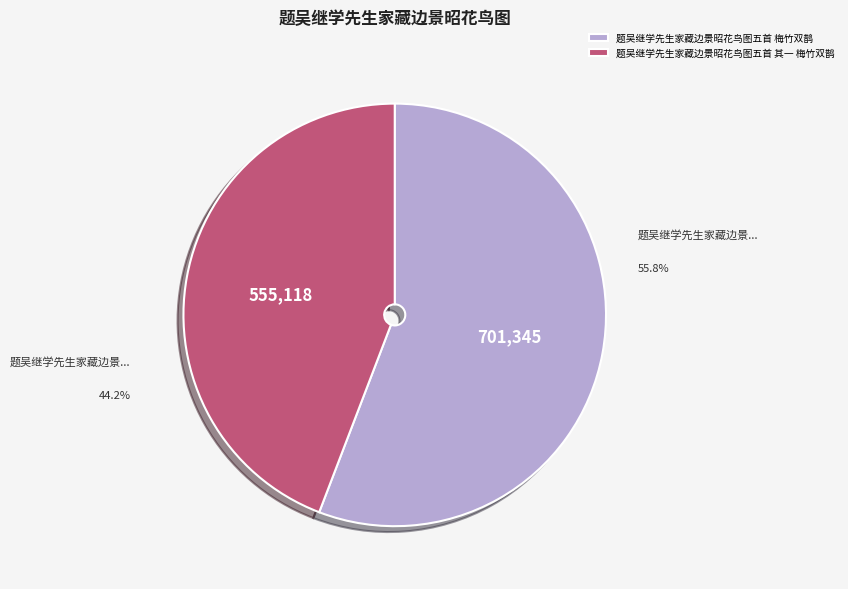

Count the number of slices in the pie.

2